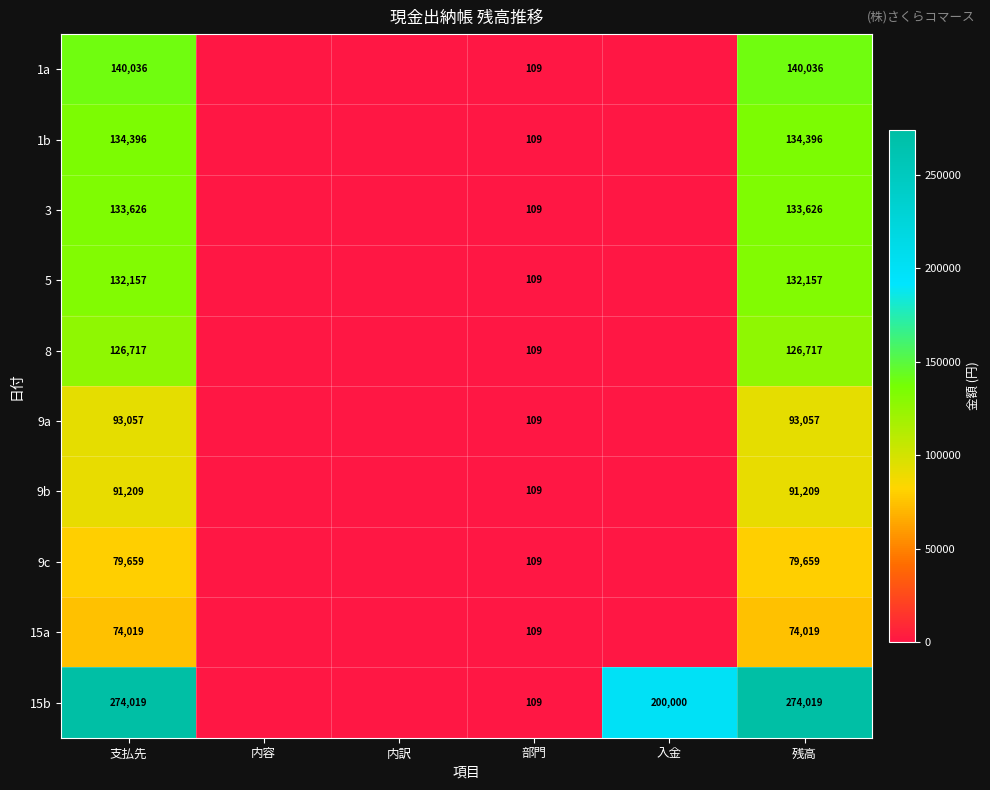

At 残高, list the series in order from smallest to largest.

15a, 9c, 9b, 9a, 8, 5, 3, 1b, 1a, 15b